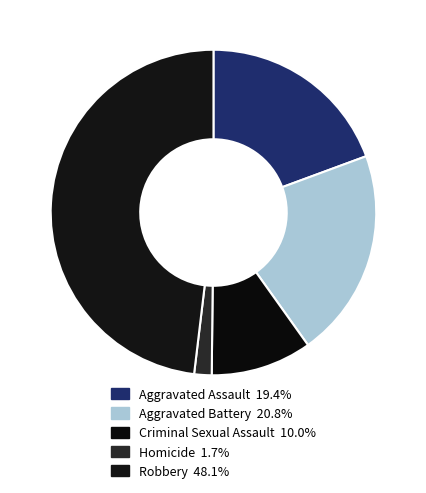

To the nearest percent, what is the difference between the largest and smallest slice percentages?

46%